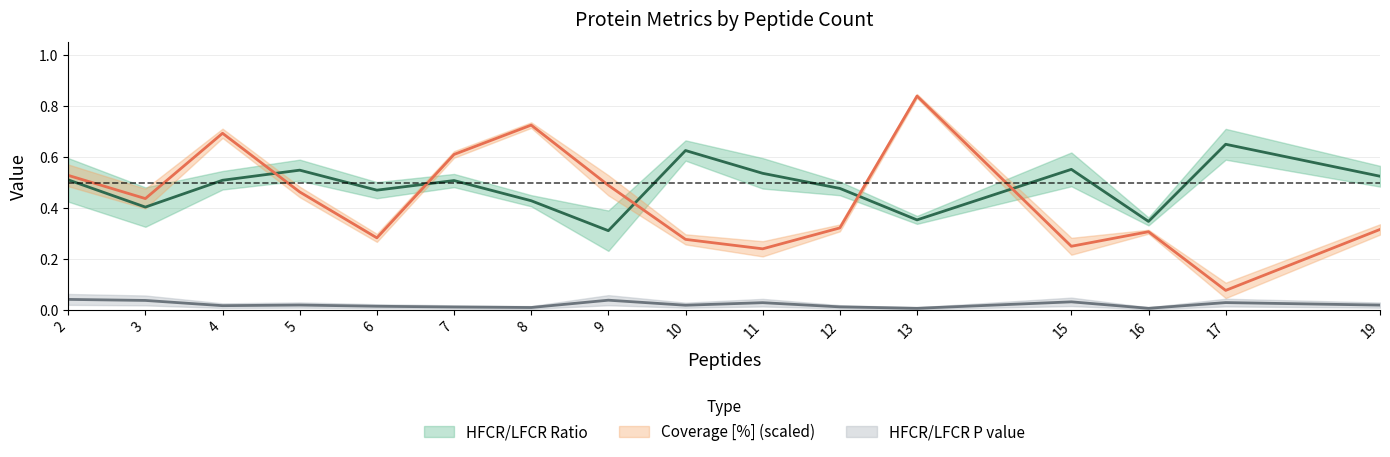

Reading left to right, list all the values displayed in this chart.

HFCR/LFCR Ratio: 2=0.5	3=0.4	4=0.5	5=0.5	6=0.5	7=0.5	8=0.4	9=0.3	10=0.6	11=0.5	12=0.5	13=0.4	15=0.6	16=0.3	17=0.7	19=0.5
Coverage [%]: 2=0.5	3=0.4	4=0.7	5=0.5	6=0.3	7=0.6	8=0.7	9=0.5	10=0.3	11=0.2	12=0.3	13=0.8	15=0.3	16=0.3	17=0.1	19=0.3
HFCR/LFCR P value: 2=0.0	3=0.0	4=0.0	5=0.0	6=0.0	7=0.0	8=0.0	9=0.0	10=0.0	11=0.0	12=0.0	13=0.0	15=0.0	16=0.0	17=0.0	19=0.0